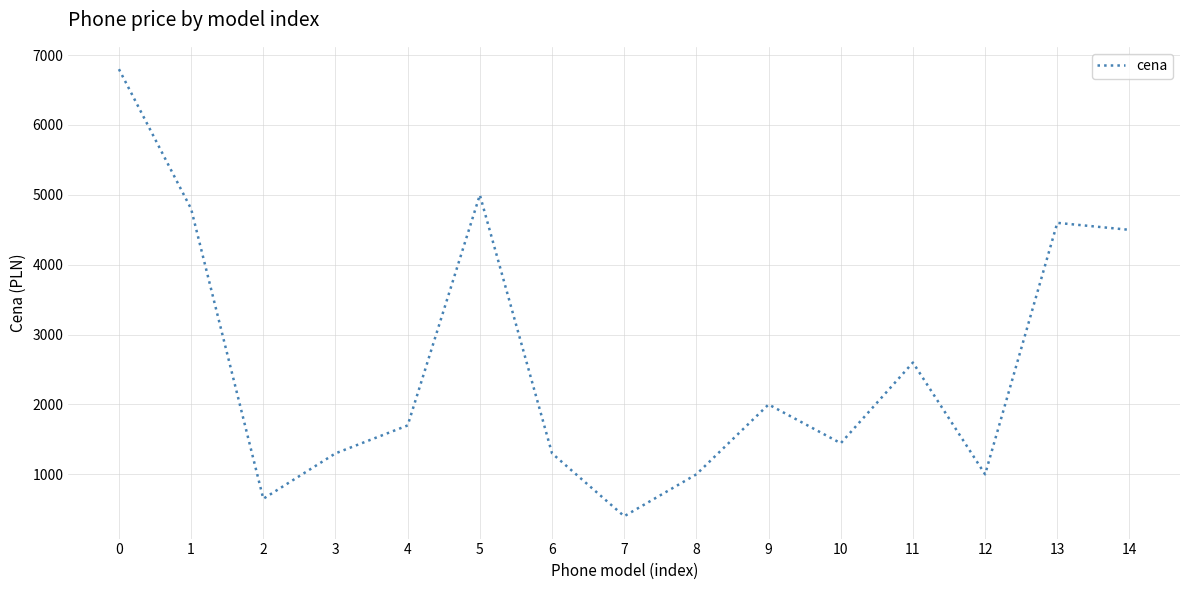

How many categories are shown in the chart?

15